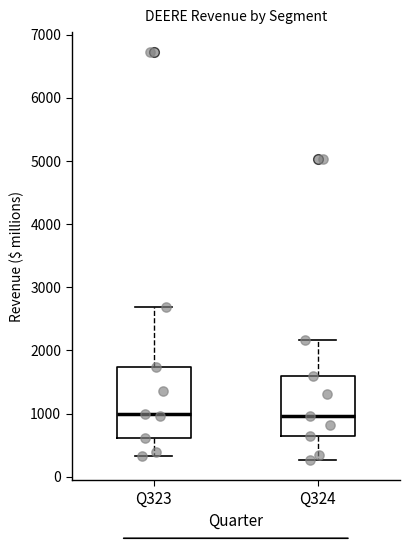

Reading left to right, read every box against the y-axis: the position of its median line, the range the box covers, and the ends of its whiskers. The values are not printed on the chart, so give them approximately, as read against the axis.

Q323: median 1000, box 600 to 1700, whiskers 300 to 2700
Q324: median 1000, box 600 to 1600, whiskers 300 to 2200